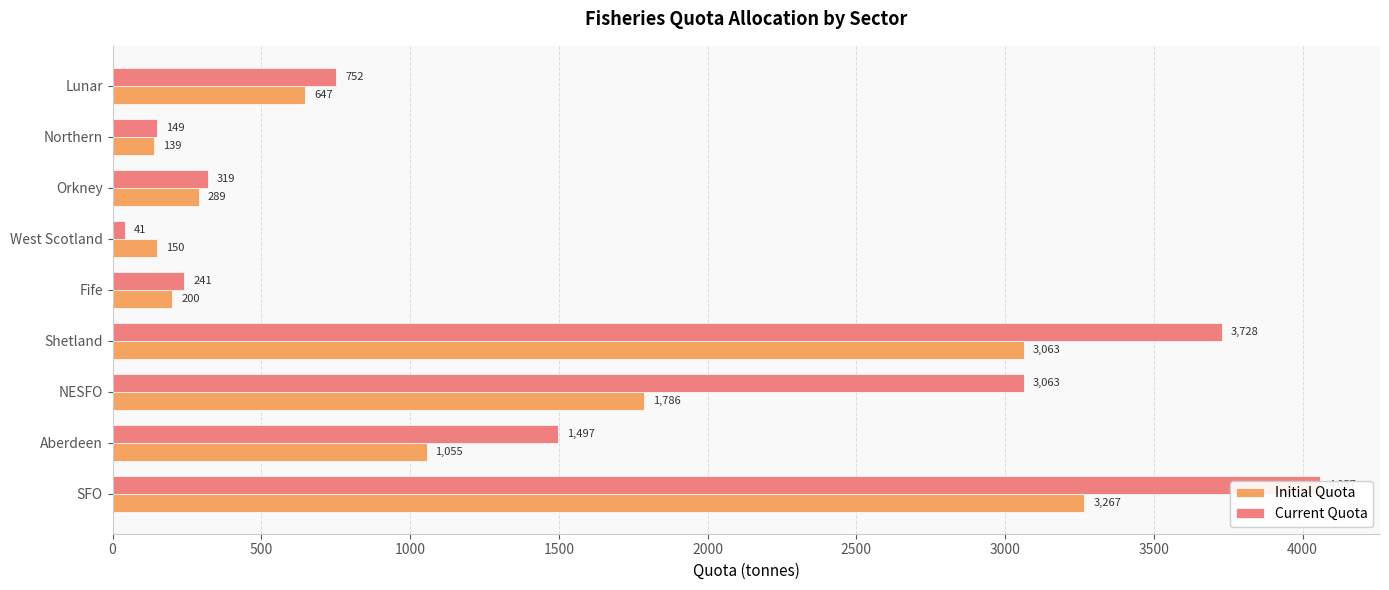

Reading right to left, list all the values displayed in this chart.

Initial Quota: 647.4	138.5	288.9	150.1	200.1	3063.2	1786.2	1055.4	3266.8
Current Quota: 751.8	148.5	319.5	40.9	240.6	3727.7	3062.9	1496.8	4057.2